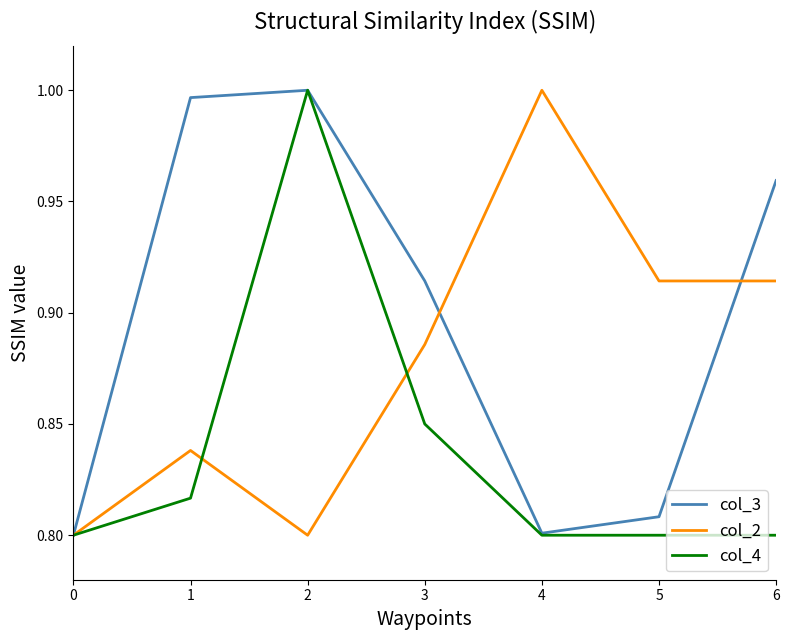

Does the chart have visible grid lines?

No